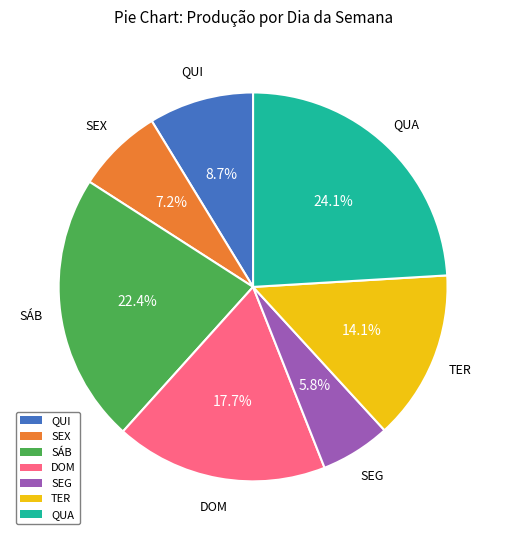

To the nearest percent, what is the difference between the SEX and DOM slice percentages?

10%